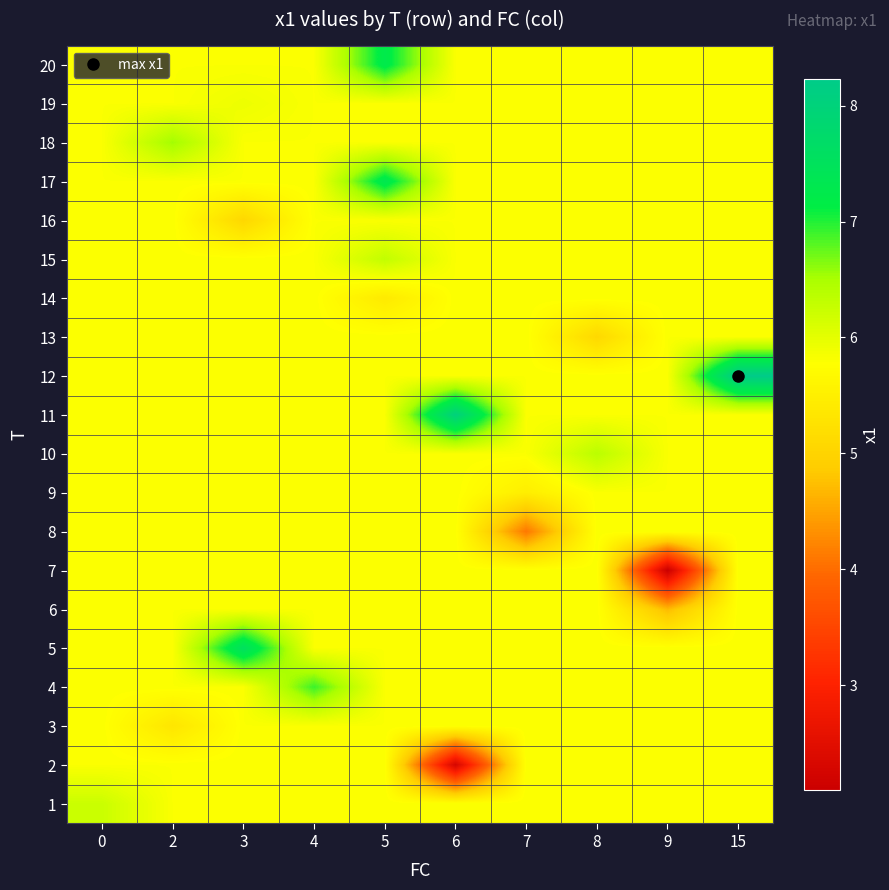

List the series in order of their peak value, lowest first.

row_1, row_2, row_5, row_6, row_7, row_8, row_12, row_13, row_15, row_18, row_0, row_14, row_9, row_17, row_3, row_19, row_16, row_4, row_10, row_11